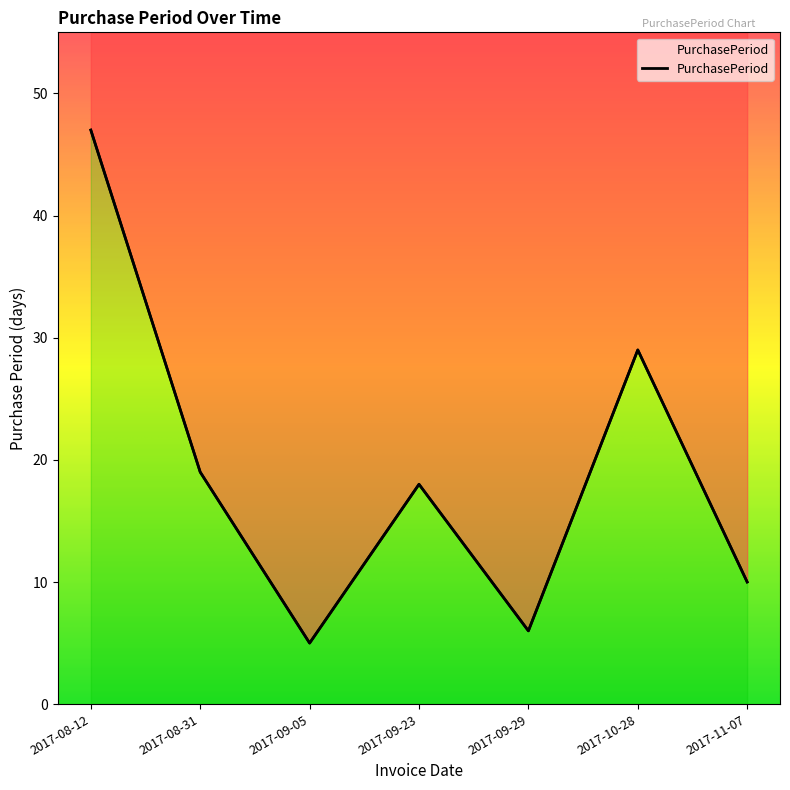

What is the value of the 3rd point from the left?

5